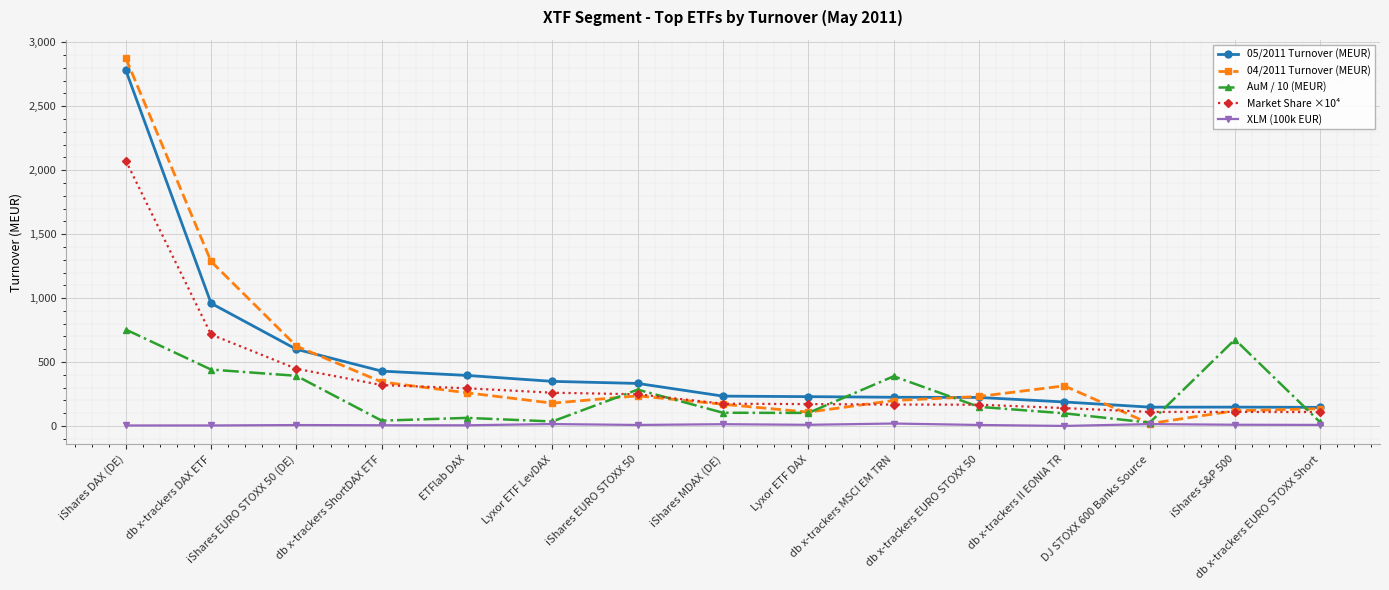

The value of 04/2011 Turnover (MEUR) at db x-trackers ShortDAX ETF is 344.2. True or false?

True